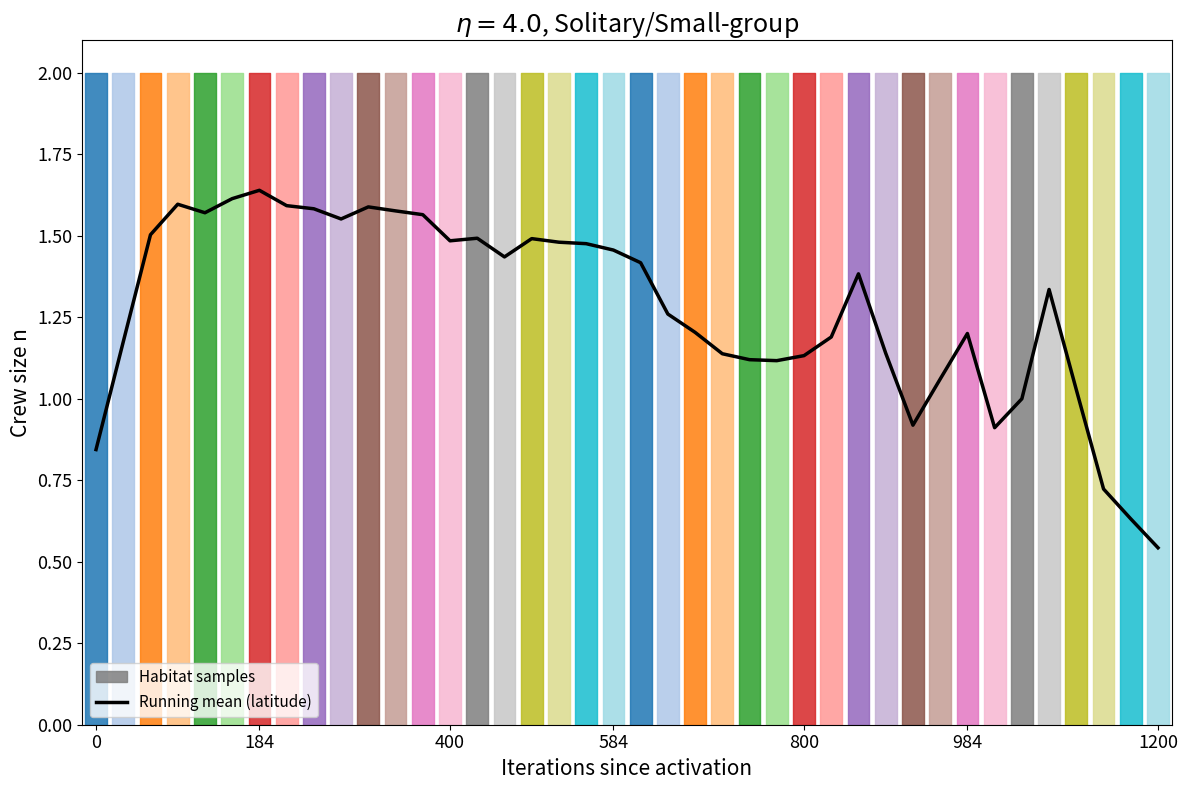

Is it true that the value at 9 is 1.6?

True